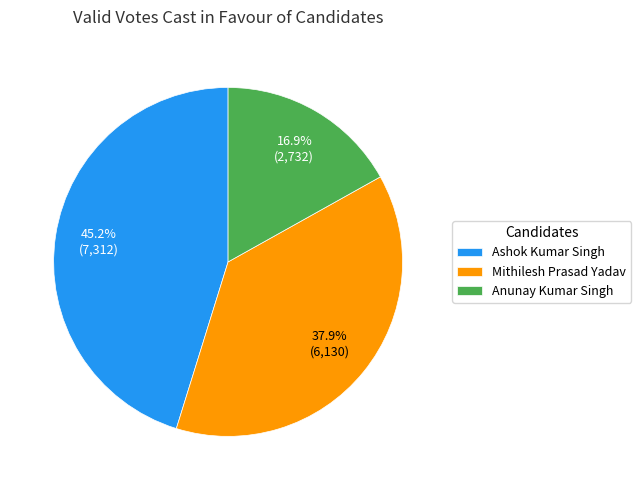

Count the number of slices in the pie.

3